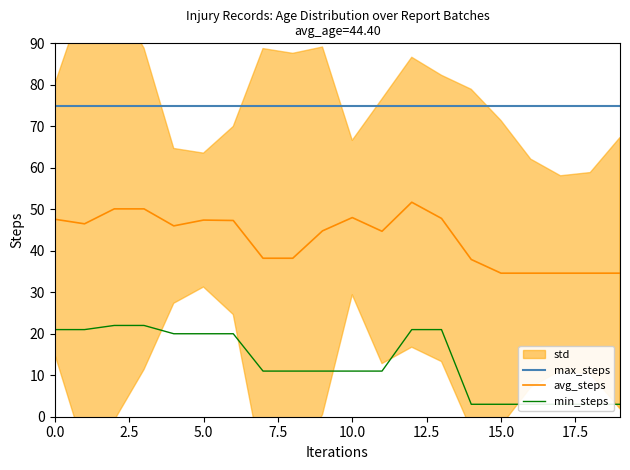

Reading left to right, what are all the values shown in this chart?

max_steps: 75.0	75.0	75.0	75.0	75.0	75.0	75.0	75.0	75.0	75.0	75.0	75.0	75.0	75.0	75.0	75.0	75.0	75.0	75.0	75.0
avg_steps: 47.6	46.5	50.1	50.1	46.0	47.4	47.3	38.2	38.2	44.8	48.0	44.7	51.7	47.8	37.9	34.6	34.6	34.6	34.6	34.6
min_steps: 21.0	21.0	22.0	22.0	20.0	20.0	20.0	11.0	11.0	11.0	11.0	11.0	21.0	21.0	3.0	3.0	3.0	3.0	3.0	3.0